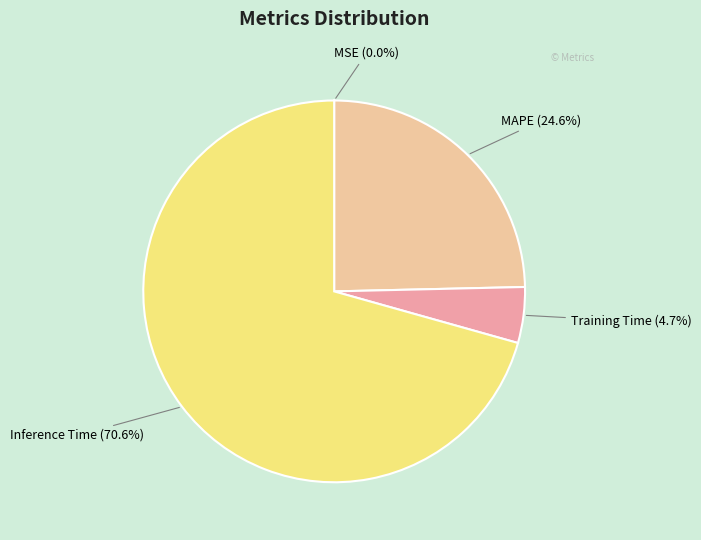

Which category accounts for the majority?

Inference Time